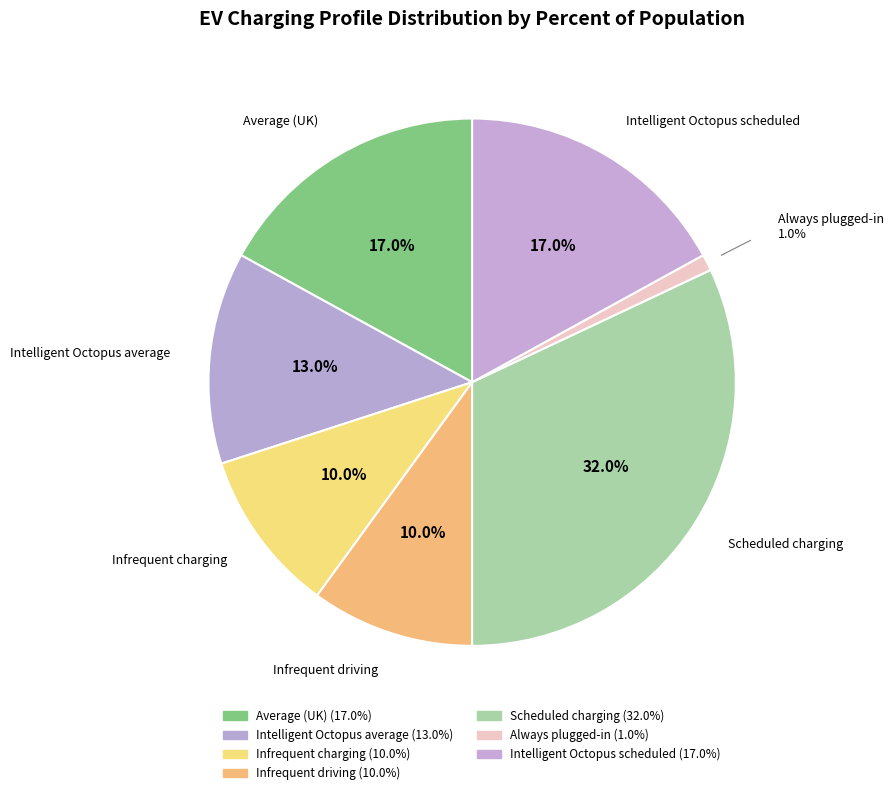

How many slices are in this pie chart?

7